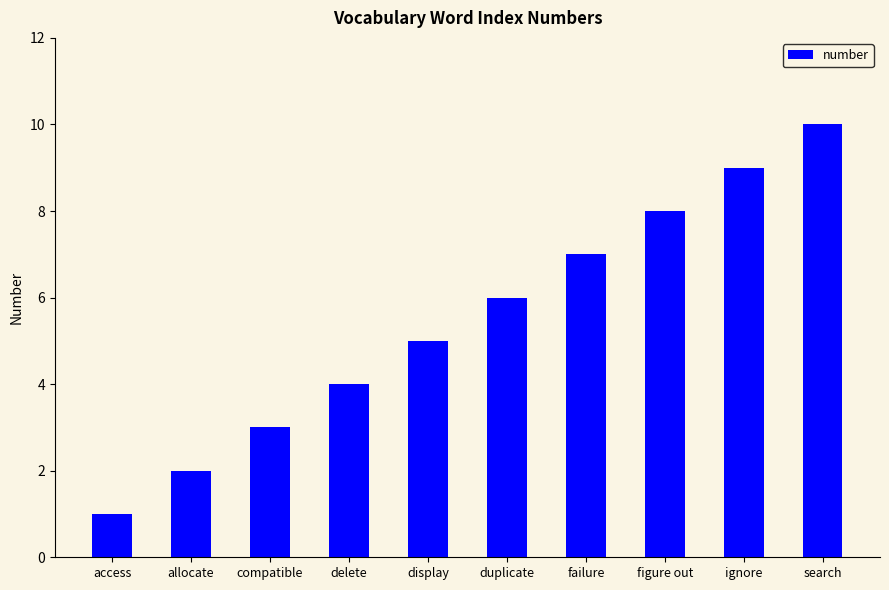

Rank the categories by value from lowest to highest.

access, allocate, compatible, delete, display, duplicate, failure, figure out, ignore, search